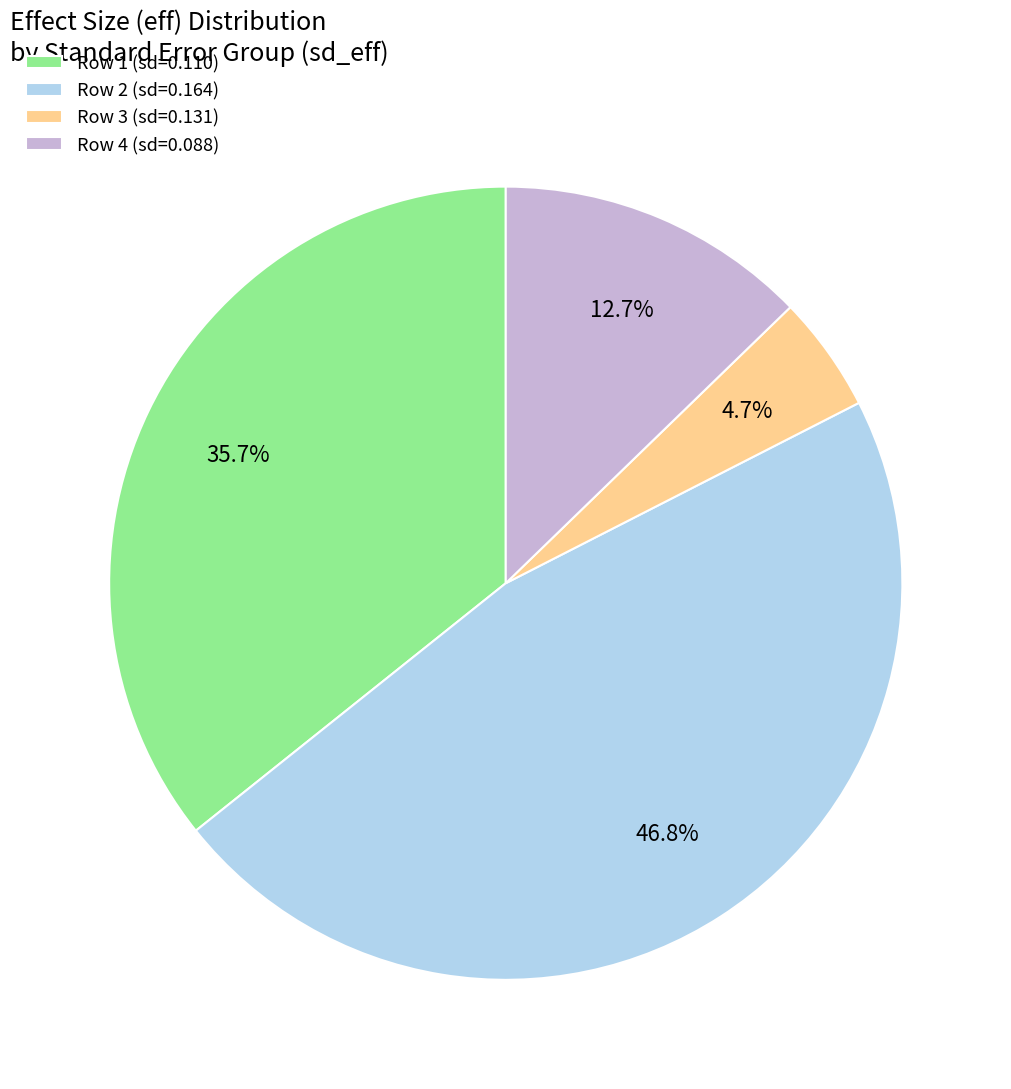

What is the smallest slice in the pie chart?

Row 3 (sd=0.131)